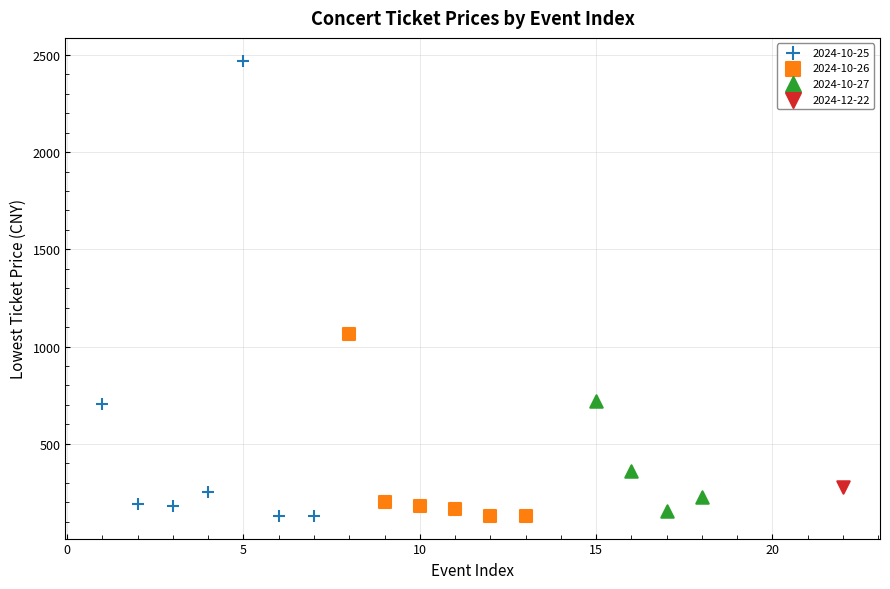

What are all the series names shown in the legend?

2024-10-25, 2024-10-26, 2024-10-27, 2024-12-22